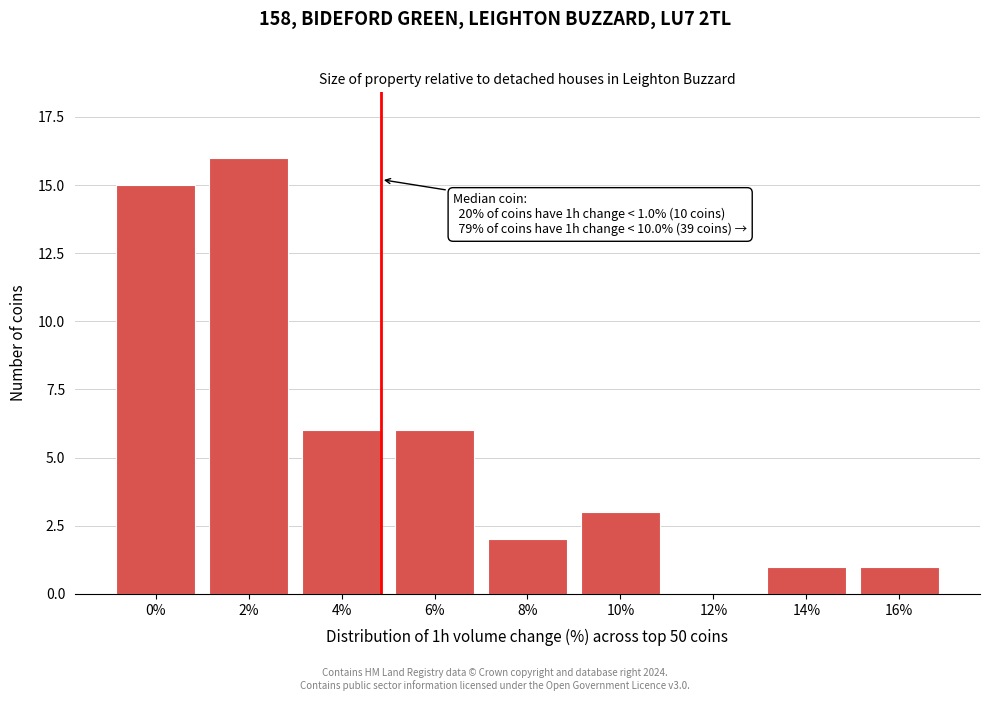

Reading left to right, extract all data points from this chart.

0%=15	2%=16	4%=6	6%=6	8%=2	10%=3	12%=0	14%=1	16%=1